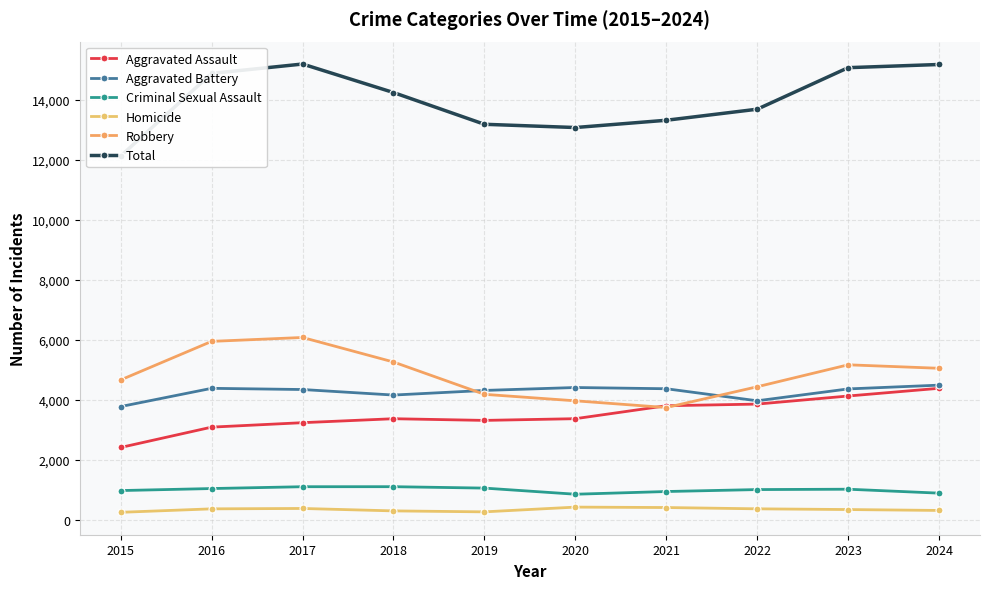

How many interior local valleys does the Criminal Sexual Assault series have?

1